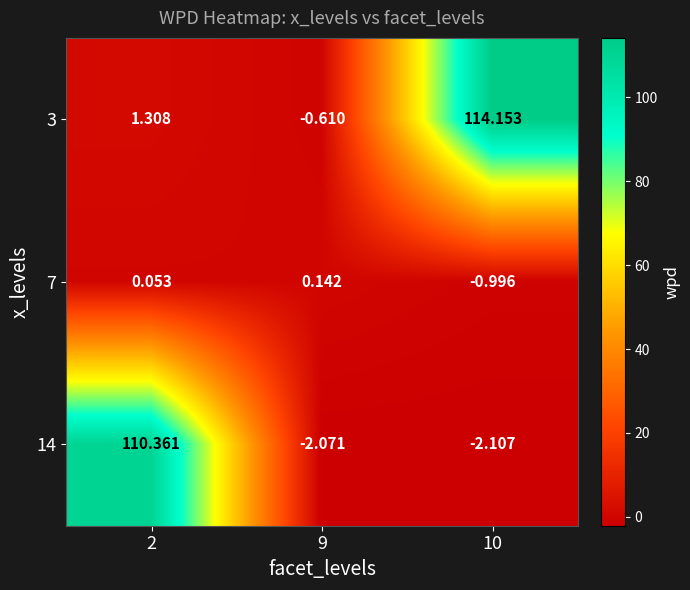

At how many categories does at least one series exceed 33?

2